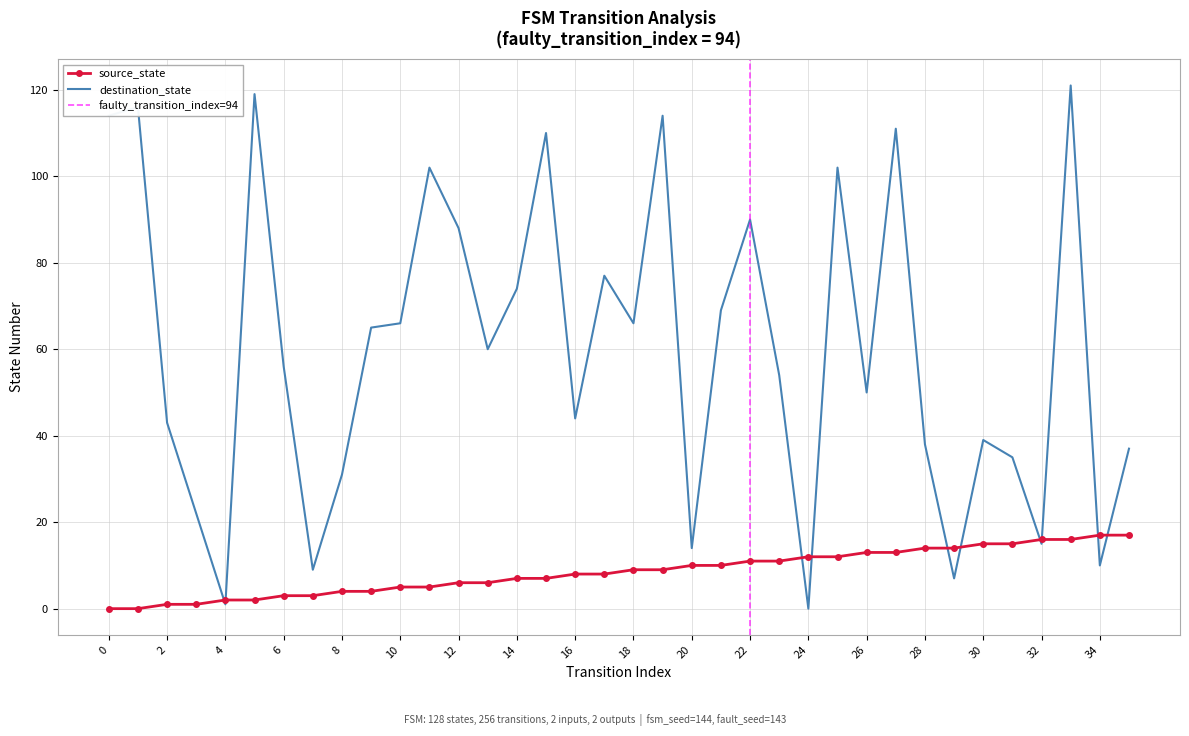

What is the sum of the destination_state values at 7 and 18?

75